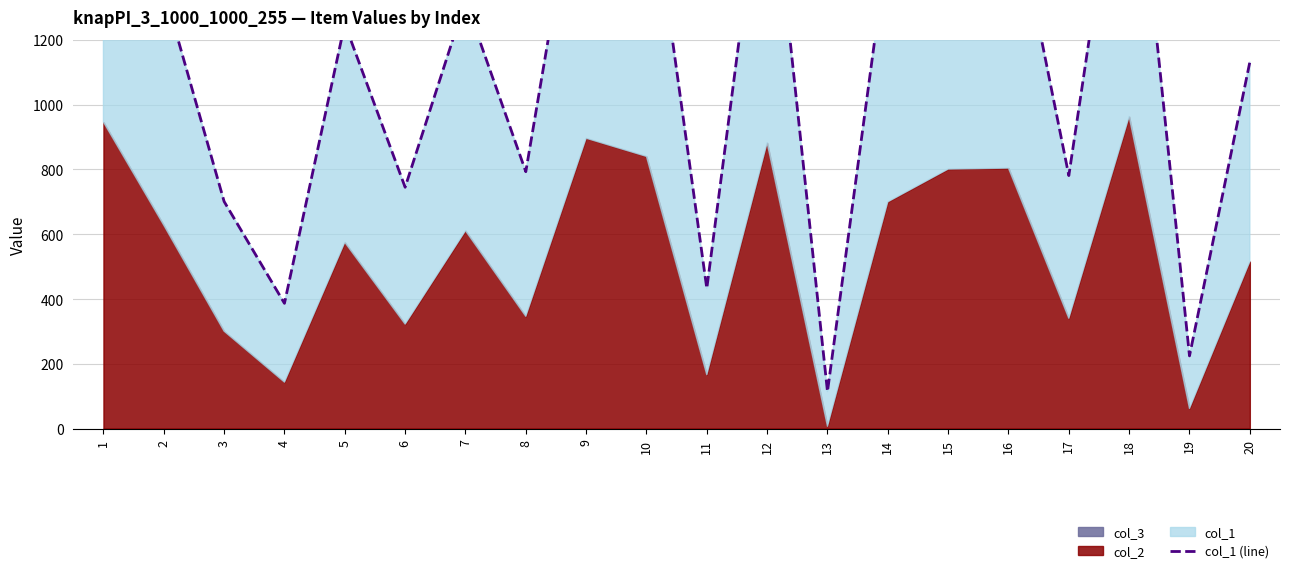

Count the number of values greater than 1321.

9